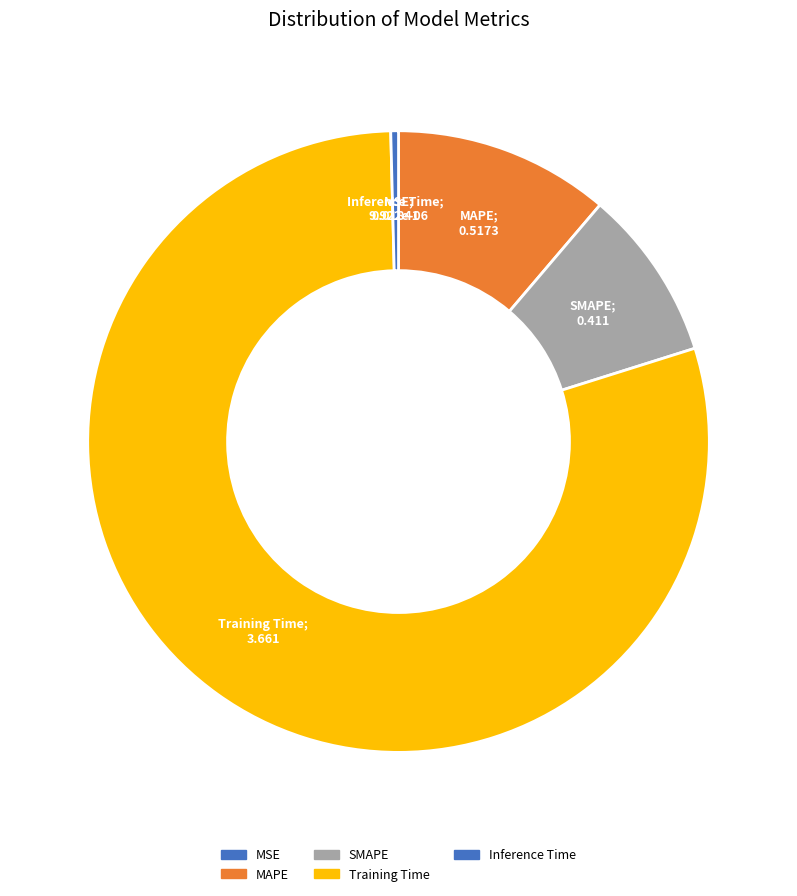

What is the change in value from SMAPE to Inference Time?

-0.4